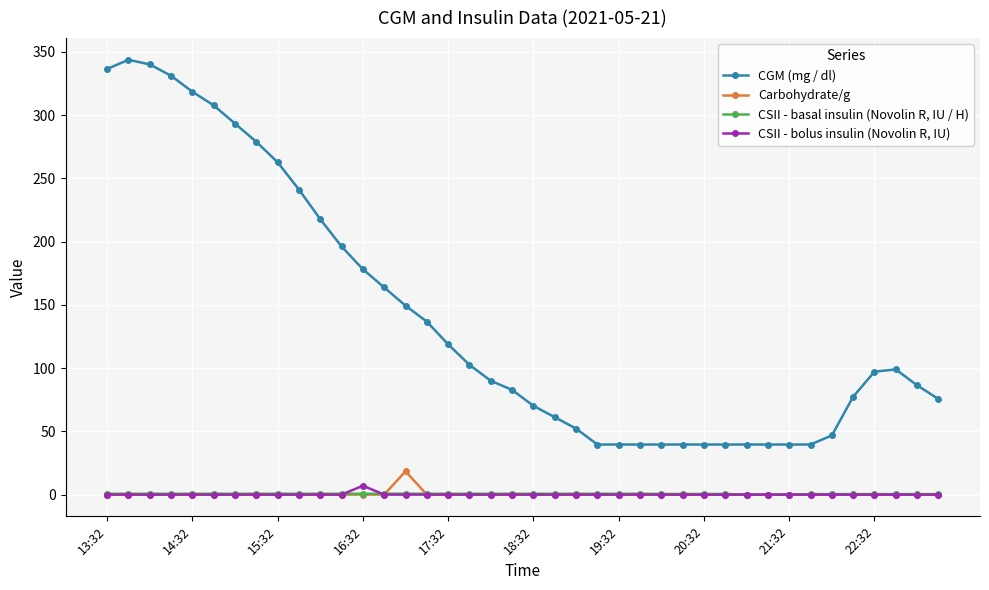

Is this an area chart (filled region under the line)?

No